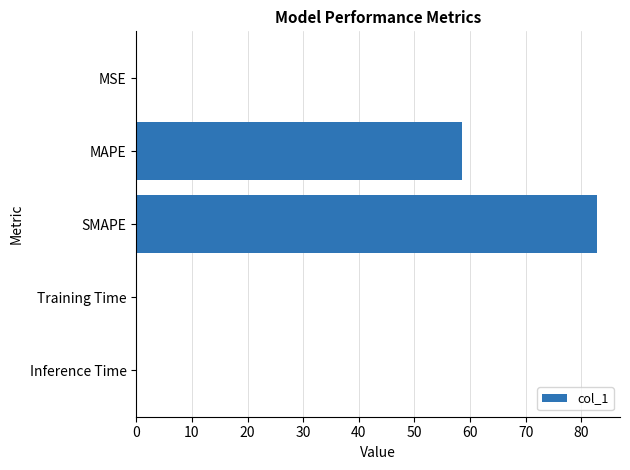

Where is the data nearest to the value 41?

MAPE